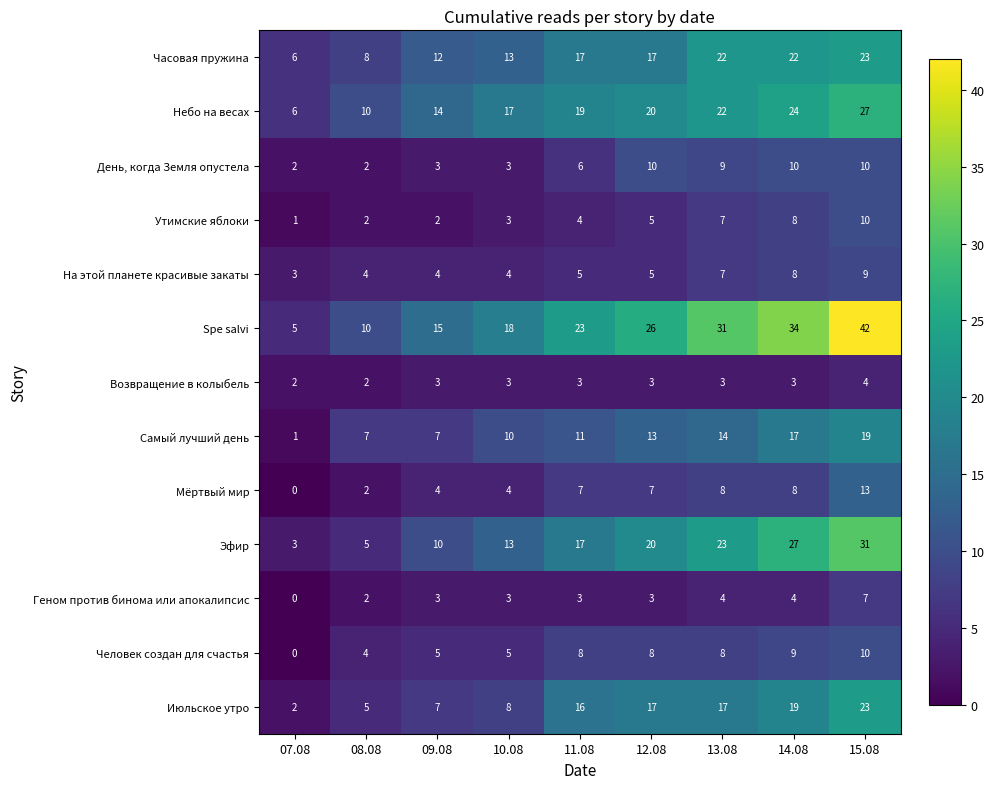

Count the number of categories in the chart.

9